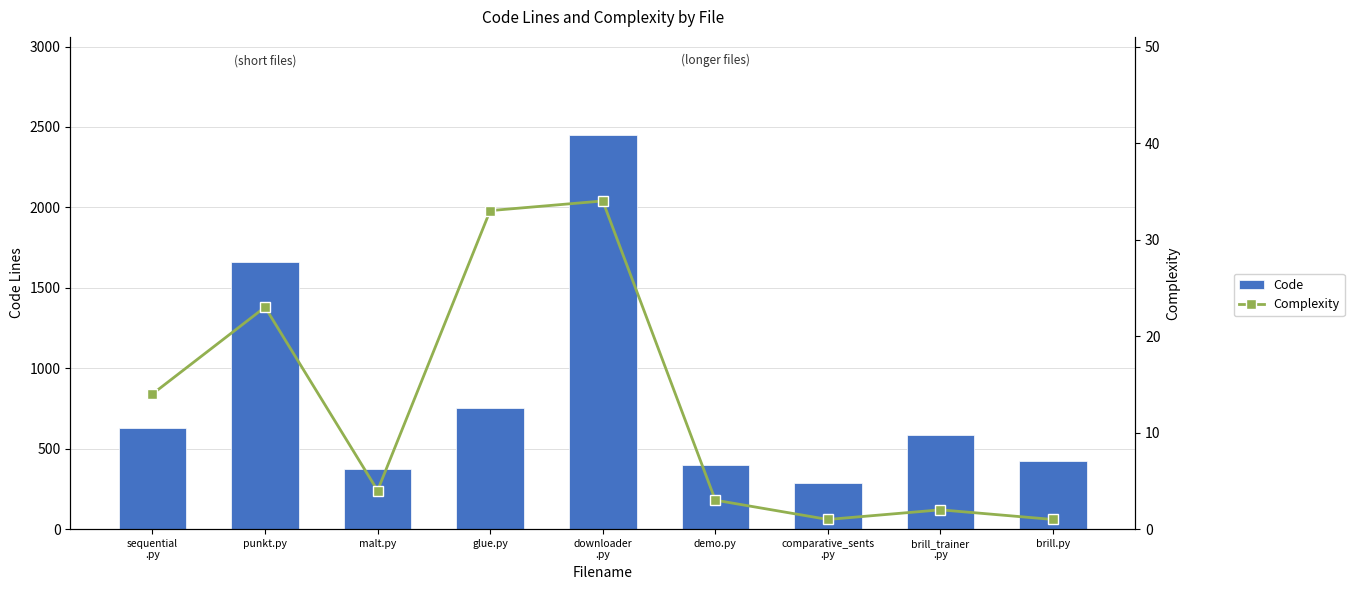

Is the value of Complexity at sequential
.py greater than the value of Code at demo.py?

No